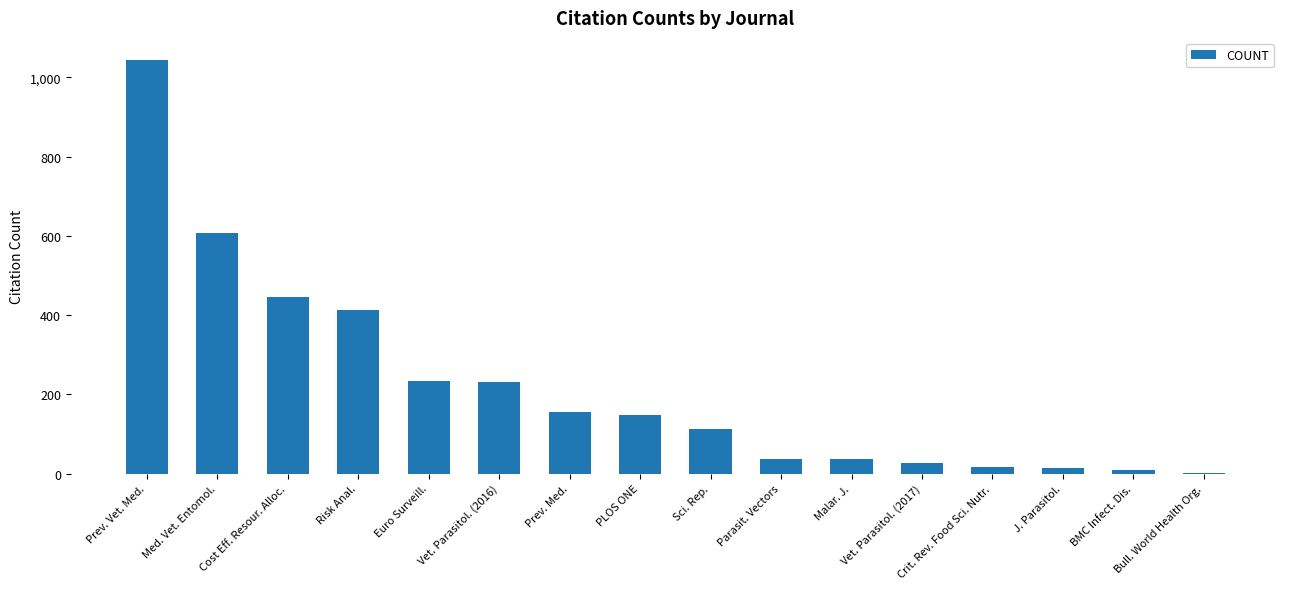

What is the sum of all values?

3534